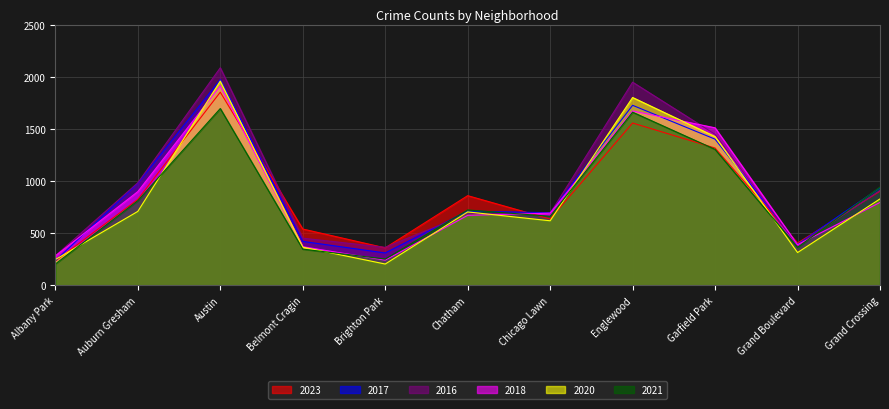

Is the value of 2023 at Albany Park greater than the value of 2016 at Austin?

No